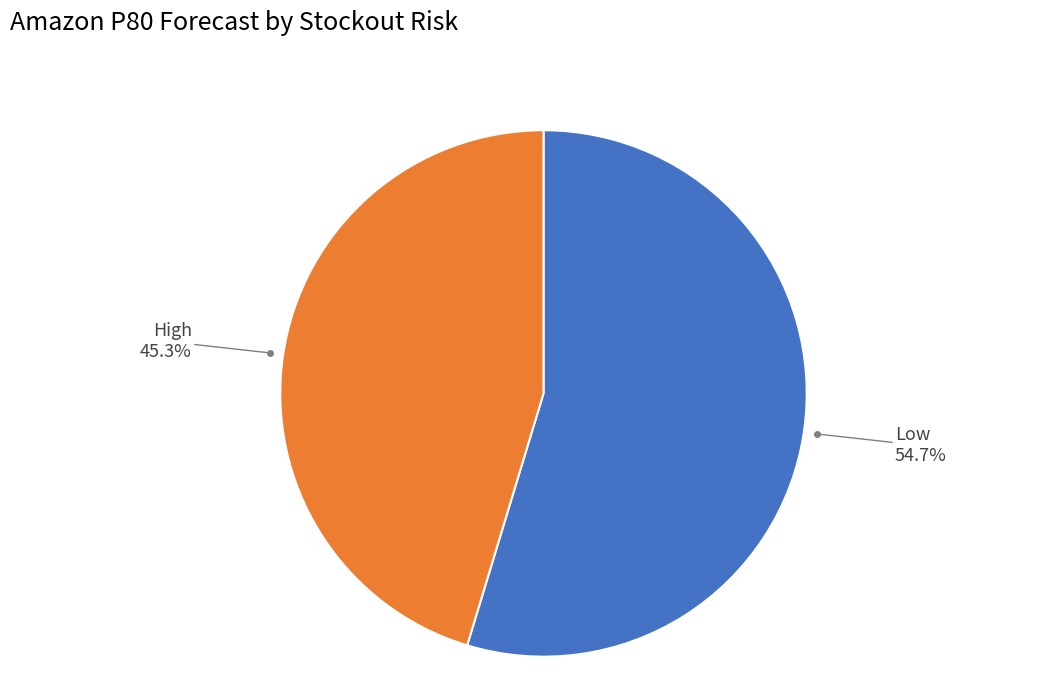

Count the number of slices in the pie.

2